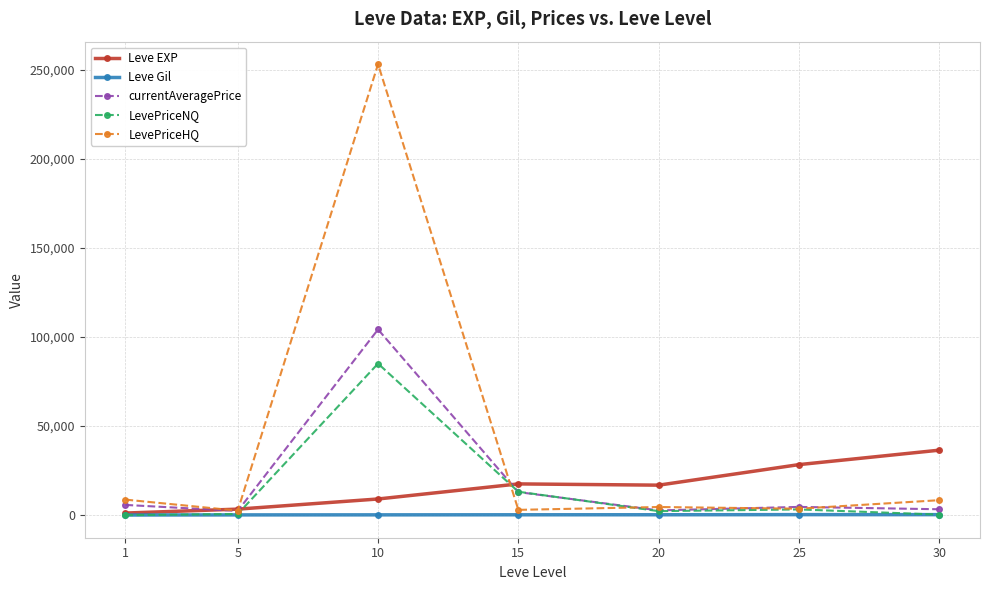

What is the difference between the second highest and second lowest values in the LevePriceHQ series?

5749.7